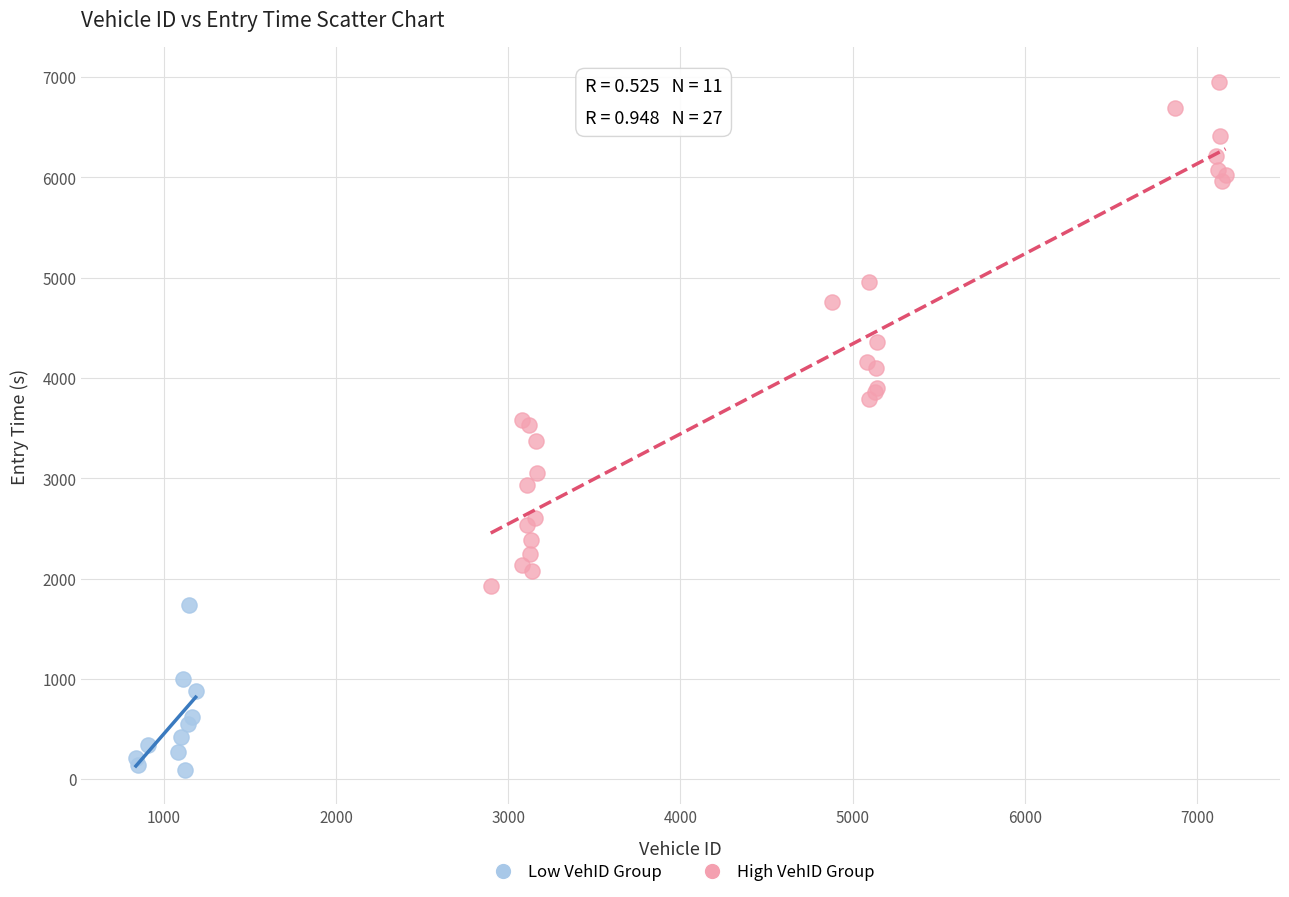

Which series reaches the maximum Y coordinate?

High VehID Group